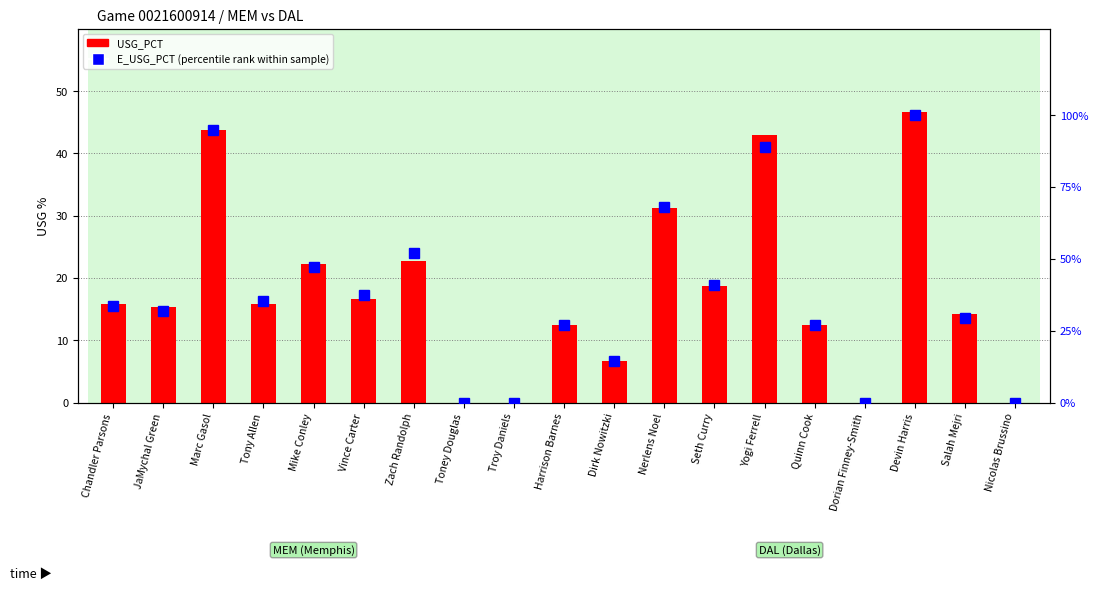

Between Mike Conley and Chandler Parsons, which is larger?

Mike Conley